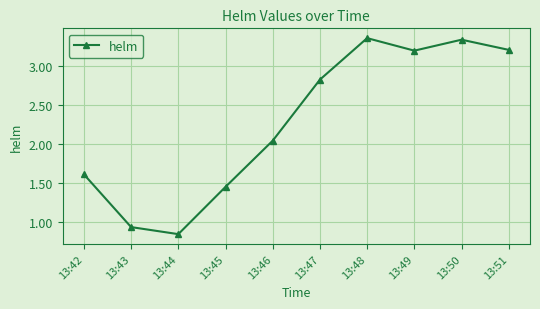

What is the ratio of the value at 13:48 to the value at 13:47?

1.2